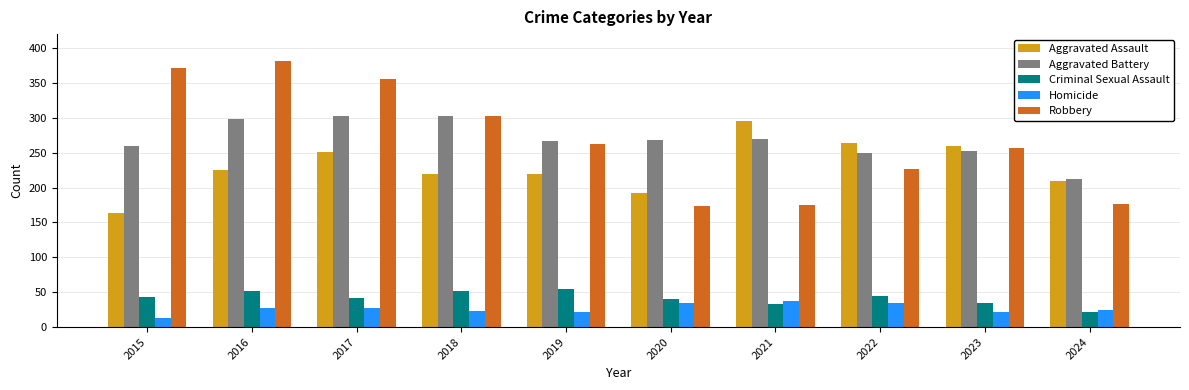

At which label is Robbery closest to 277?

2019